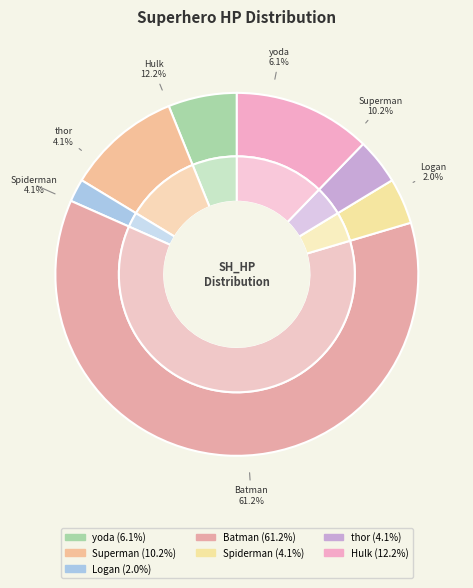

Does Batman represent more than half of the total?

Yes